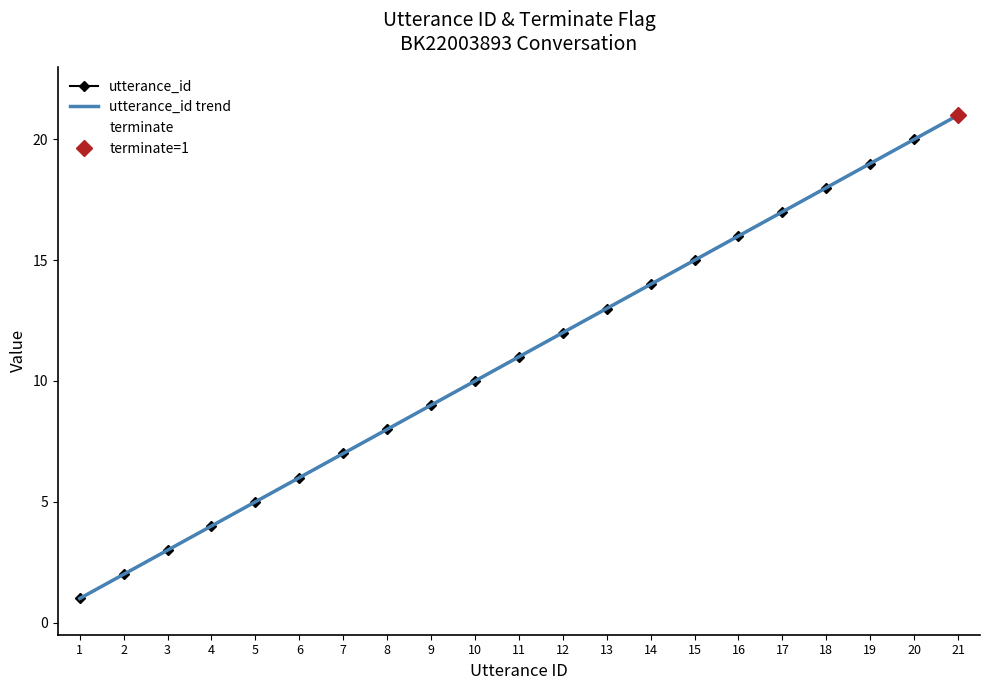

True or false: utterance_id and terminate cross at least once.

False